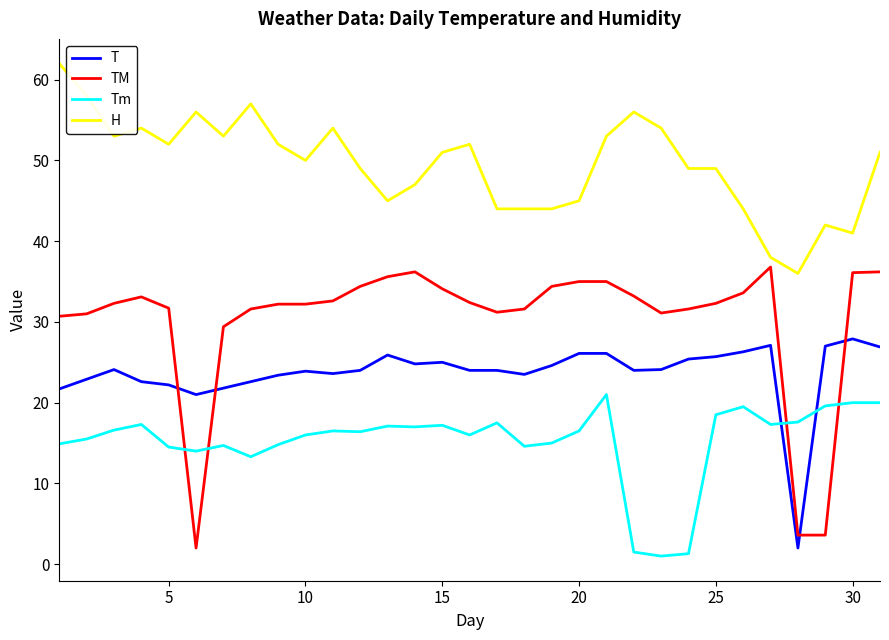

Which series has the widest spread of values?

TM